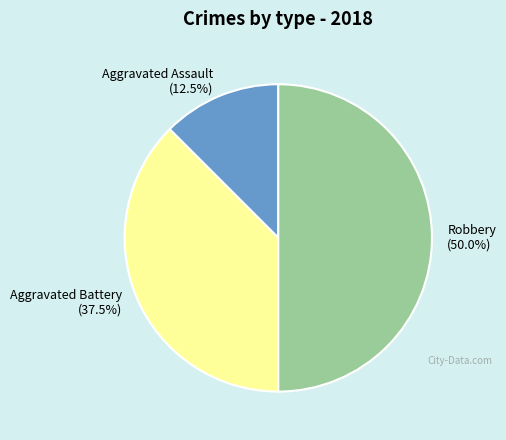

Rank the categories by value from highest to lowest.

Robbery, Aggravated Battery, Aggravated Assault